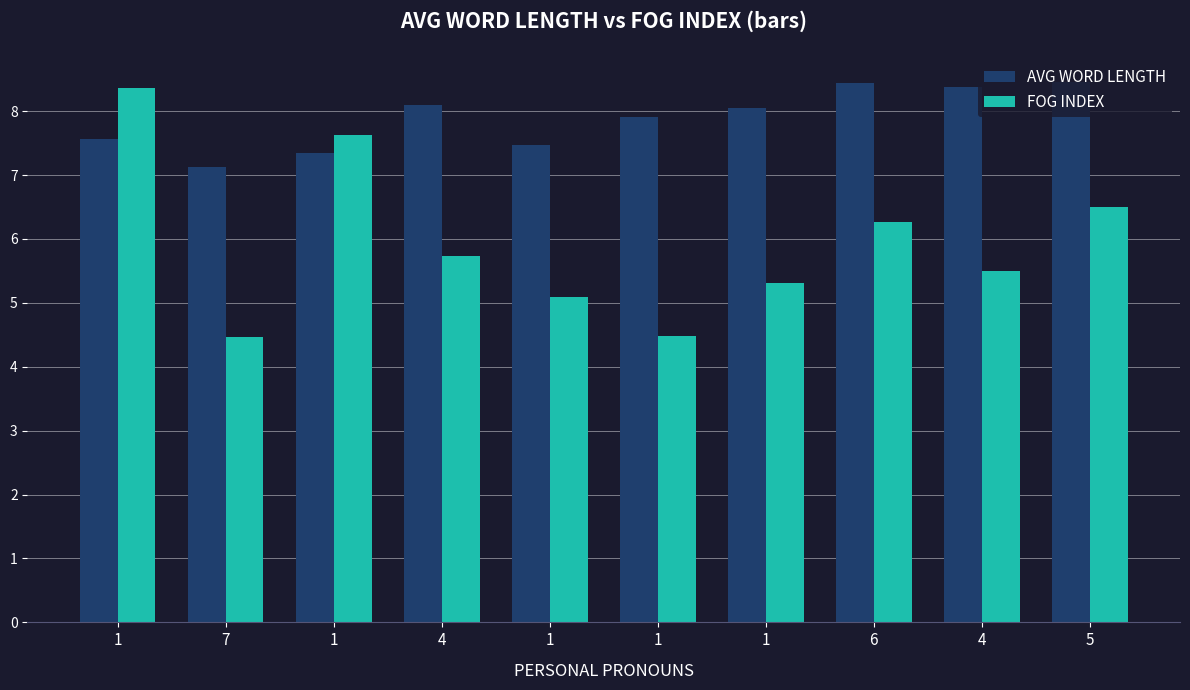

What are all the series names shown in the legend?

AVG WORD LENGTH, FOG INDEX